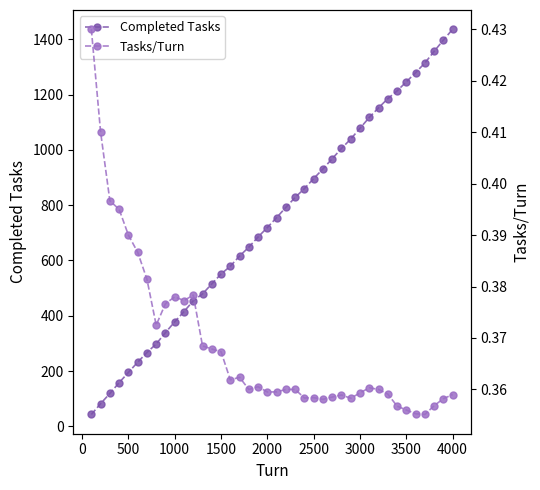

Which category has the highest value in the Completed Tasks series?

4000